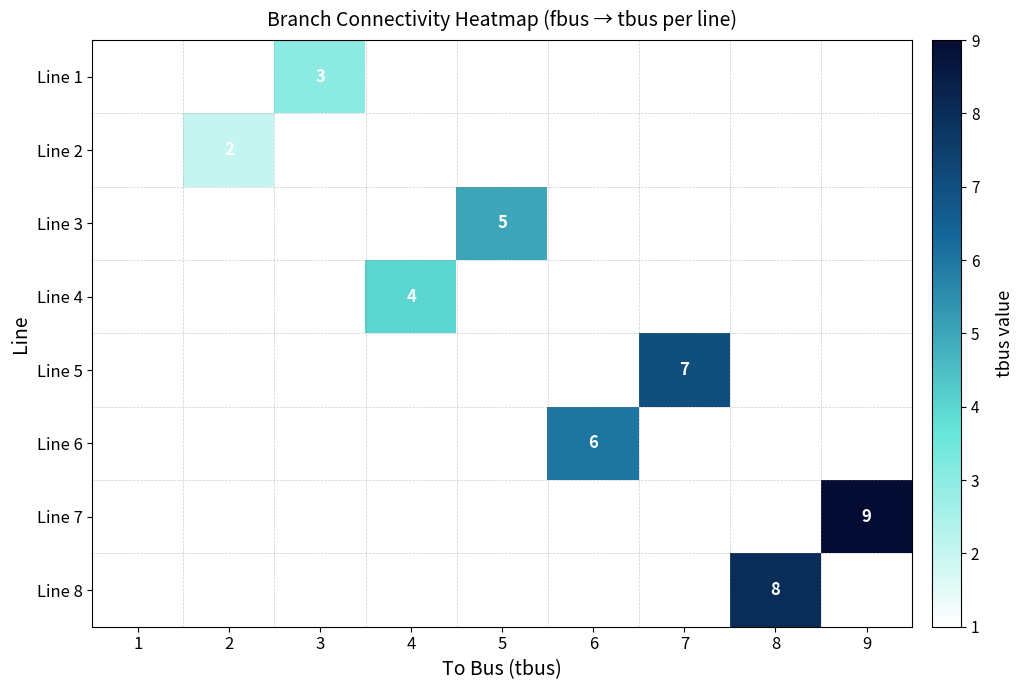

At which category is the sum across all series the highest?

9